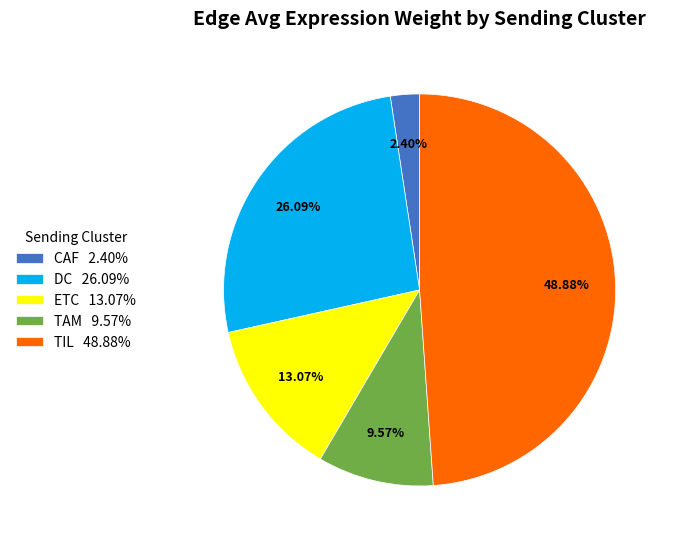

What percentage do DC and CAF together represent?

28.5%